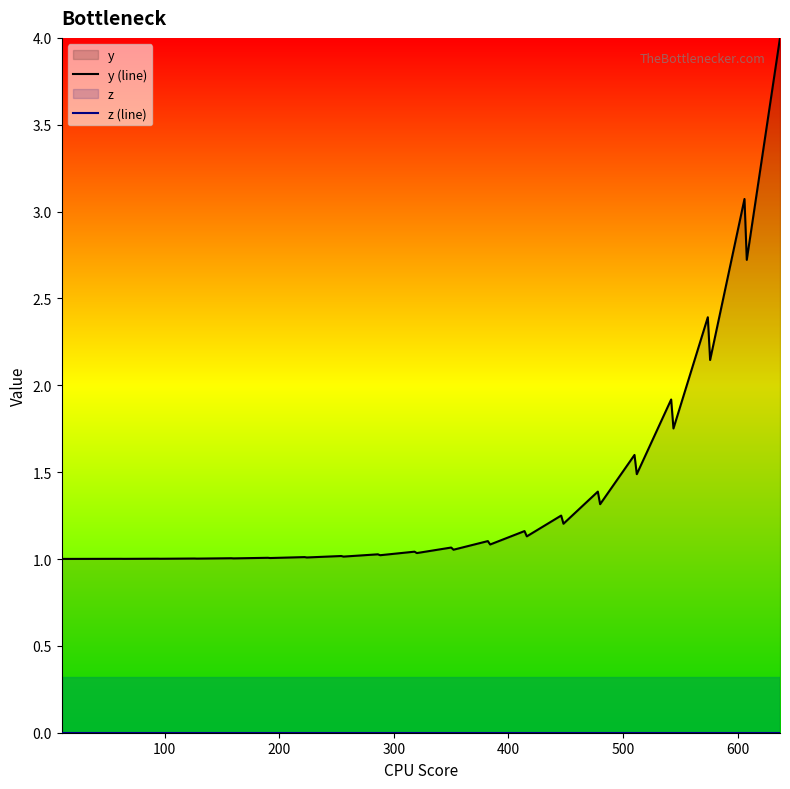

How many lines are shown in the chart?

2